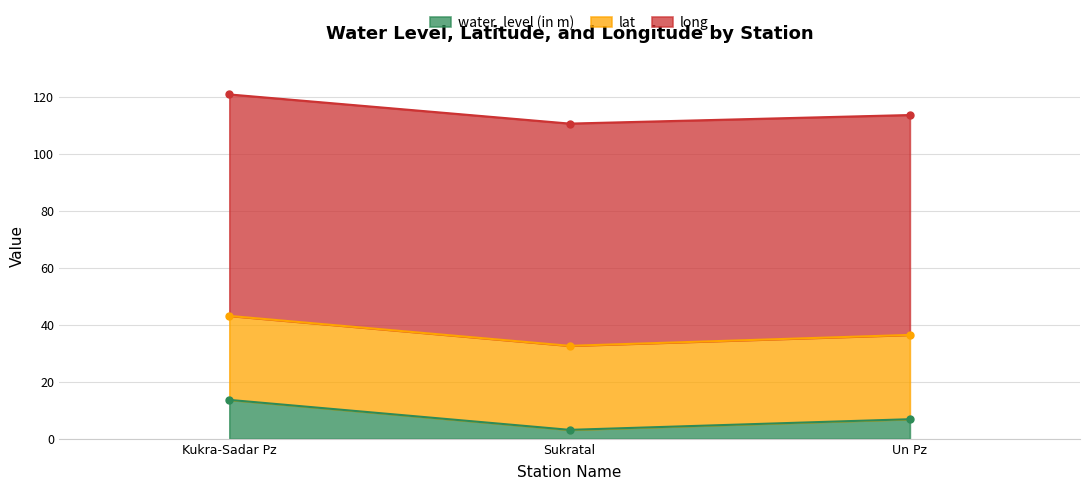

The value of lat at Sukratal is 47.4. True or false?

False